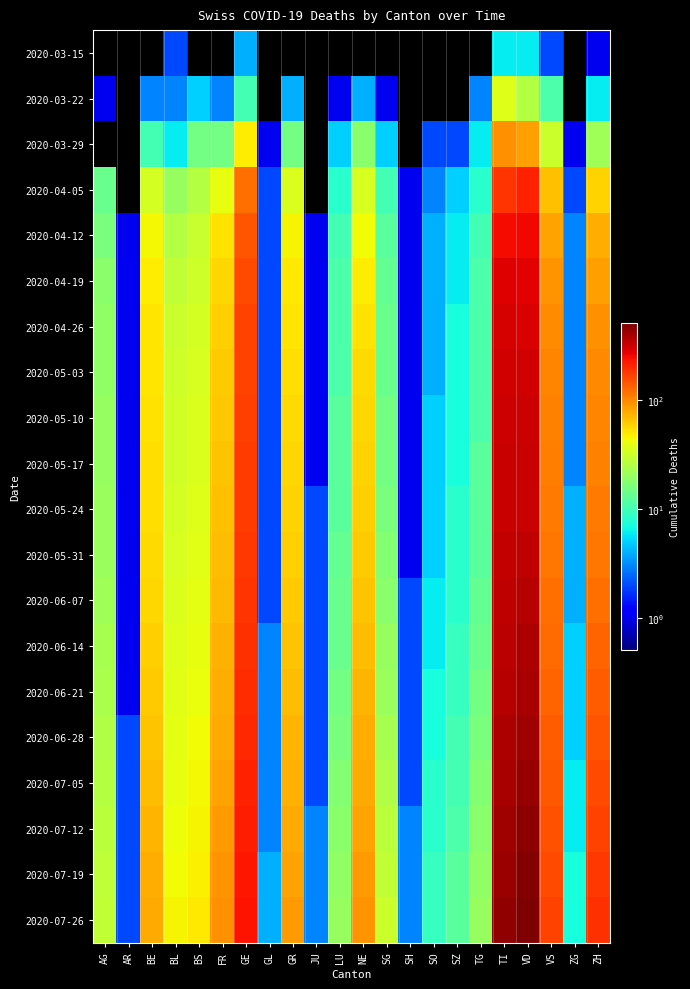

Which series has the largest total across all categories?

2020-07-26